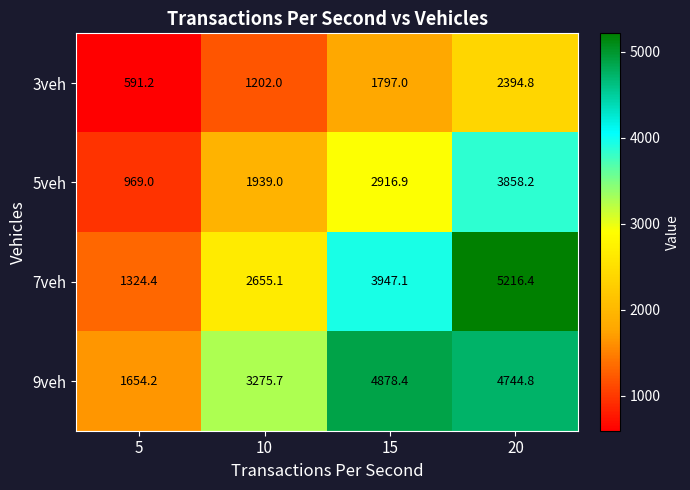

The 5veh series shows 2916.9 at 15. True or false?

True